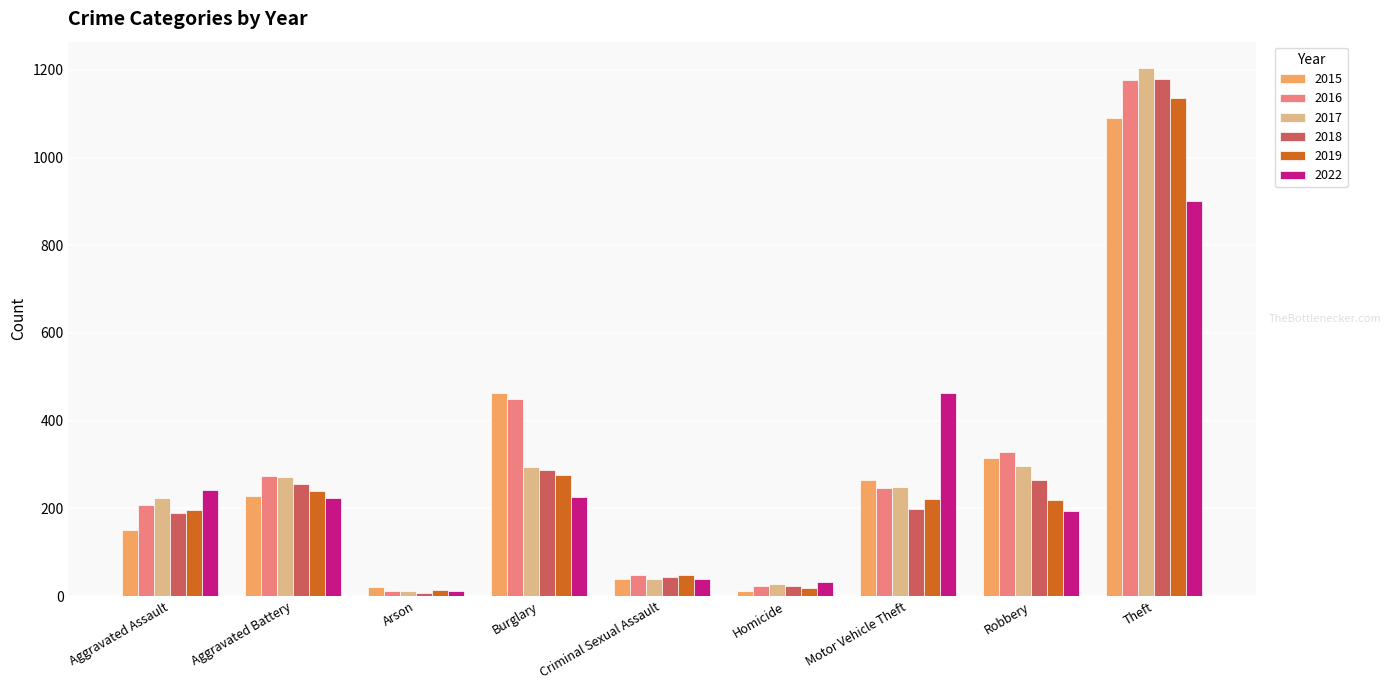

What is the sum of the 2018 values at Motor Vehicle Theft and Arson?

205